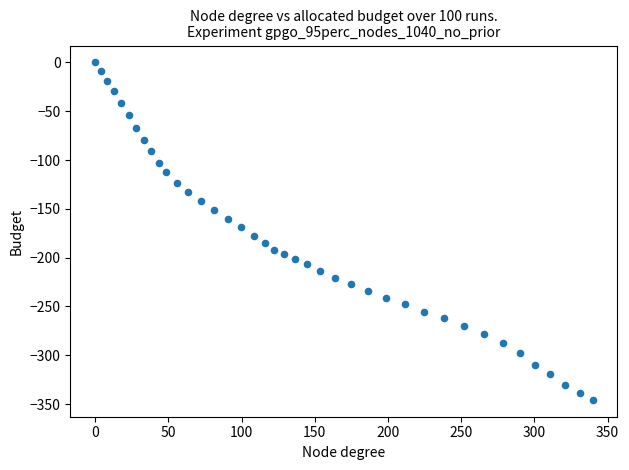

What is the range of Y values (max minus min)?

345.7